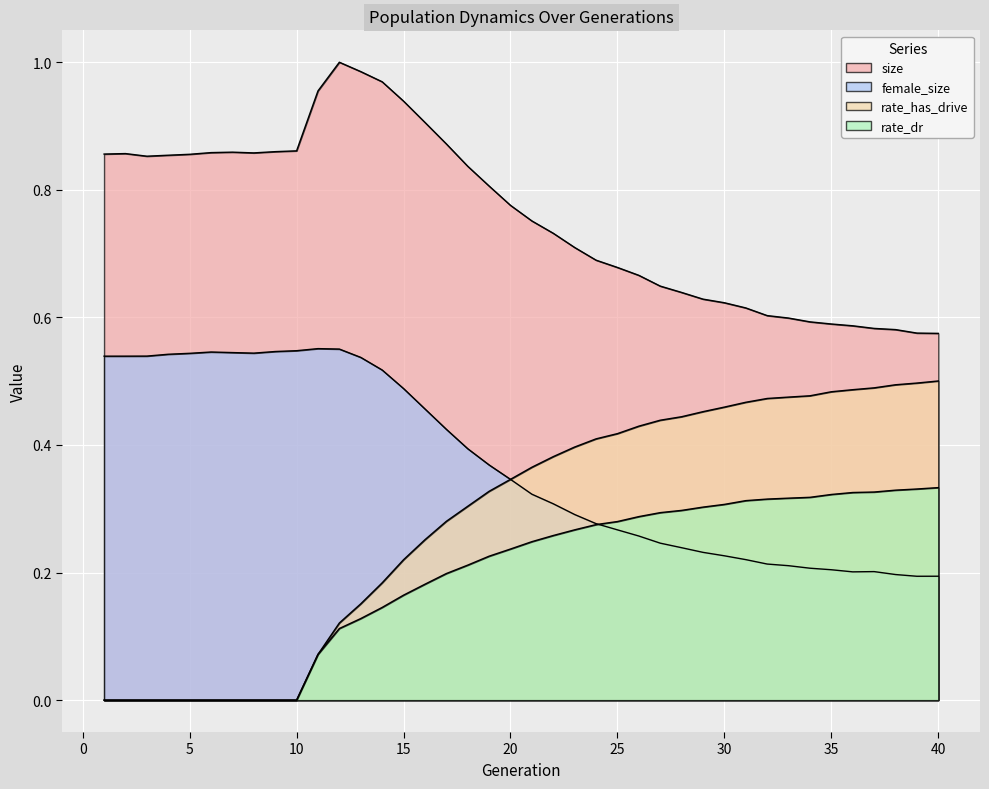

After their last crossing, which series has the higher values: female_size or rate_has_drive?

rate_has_drive